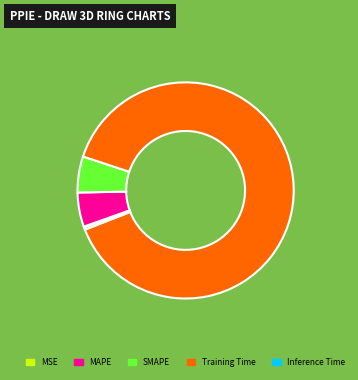

Is the sum of MAPE and Inference Time greater than half?

No